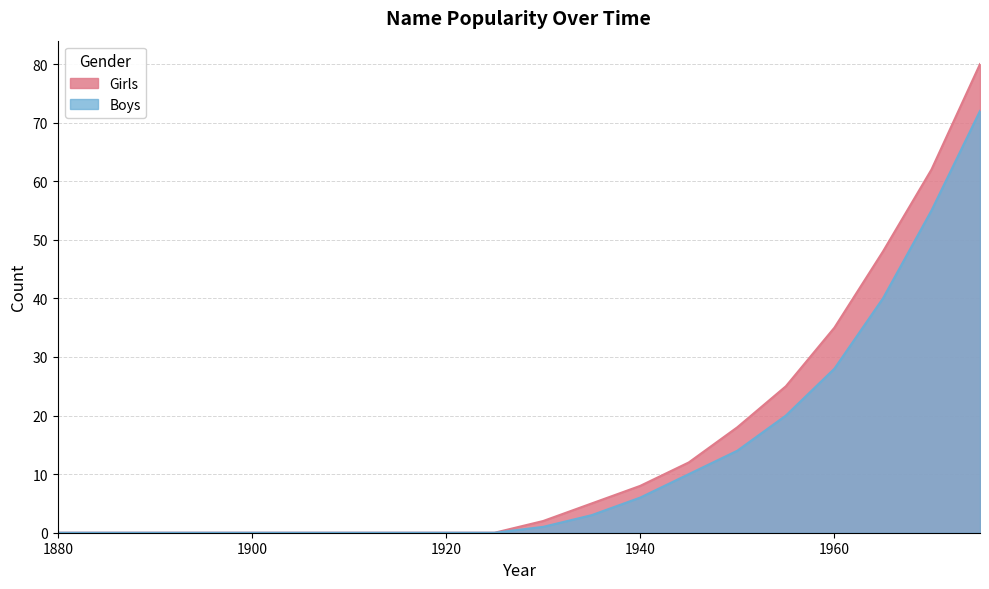

Rank the series by their average value, from lowest to highest.

Boys, Girls